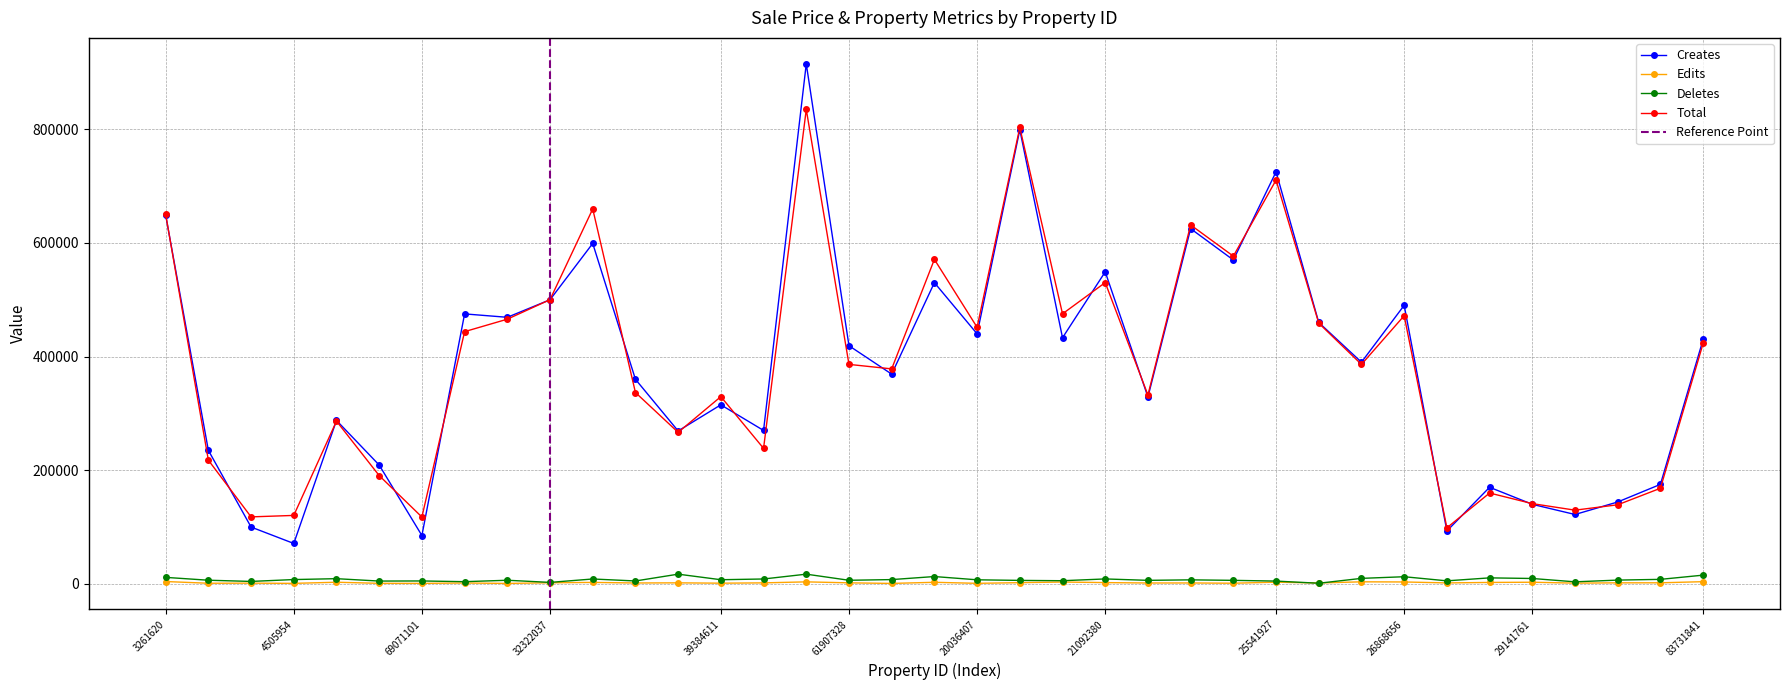

What is the sum of all Total values?

14197248.8